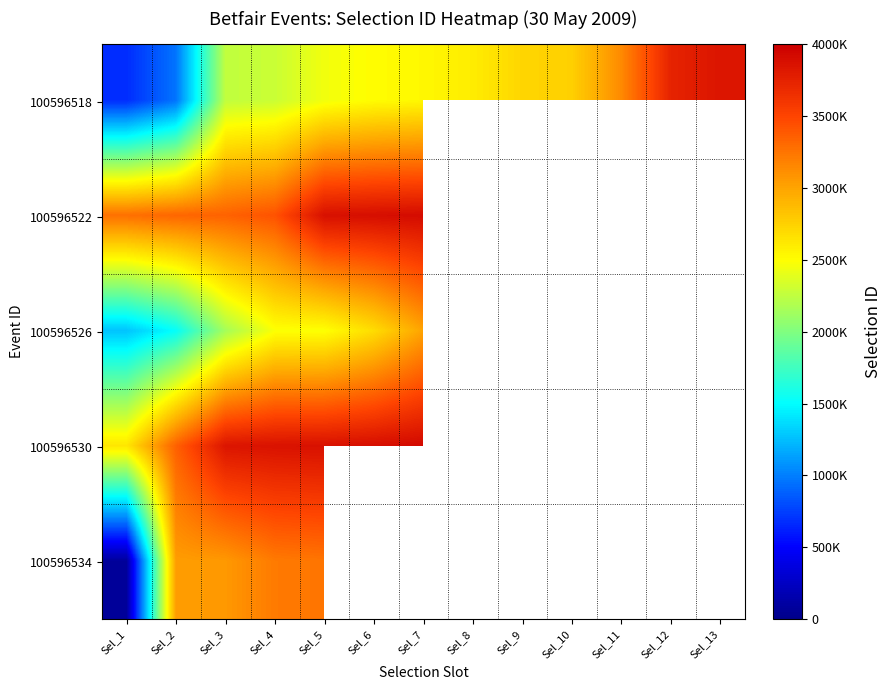

What is the total value across all series at Sel_5?

15922108